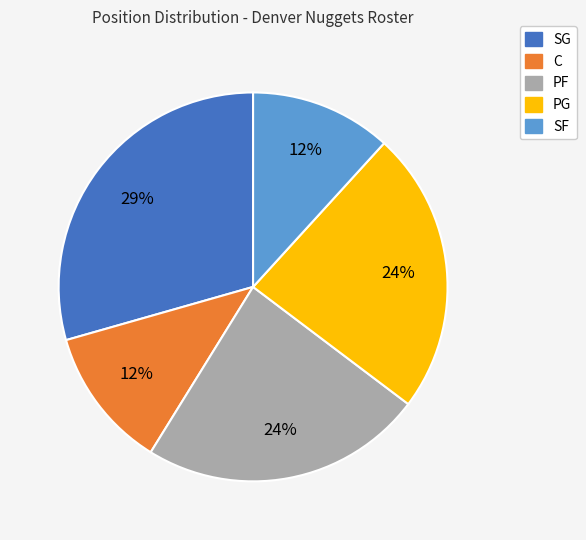

Is there a majority slice in this chart?

No